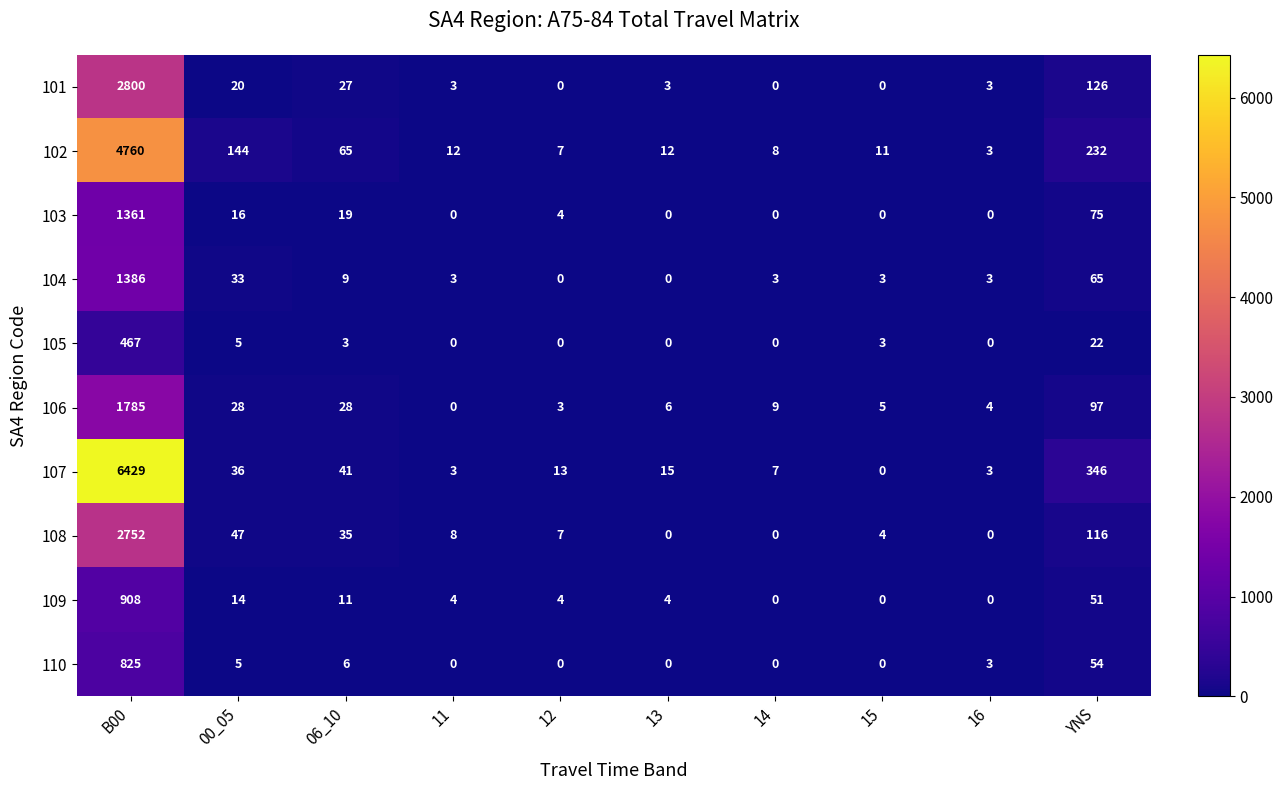

What is the sum of all 105 values?

500